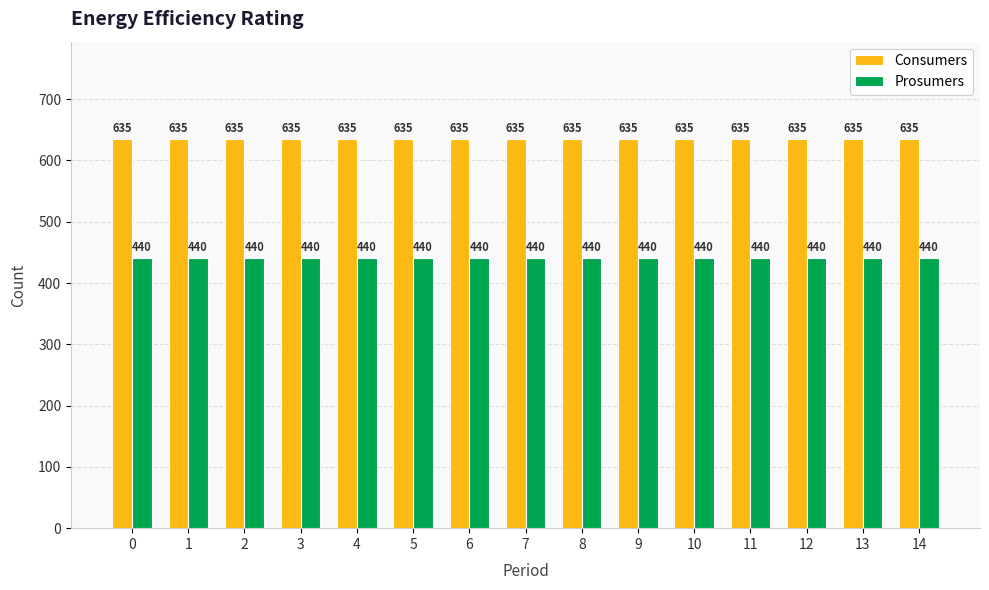

Reading left to right, extract all data points from this chart.

Consumers: 635	635	635	635	635	635	635	635	635	635	635	635	635	635	635
Prosumers: 440	440	440	440	440	440	440	440	440	440	440	440	440	440	440